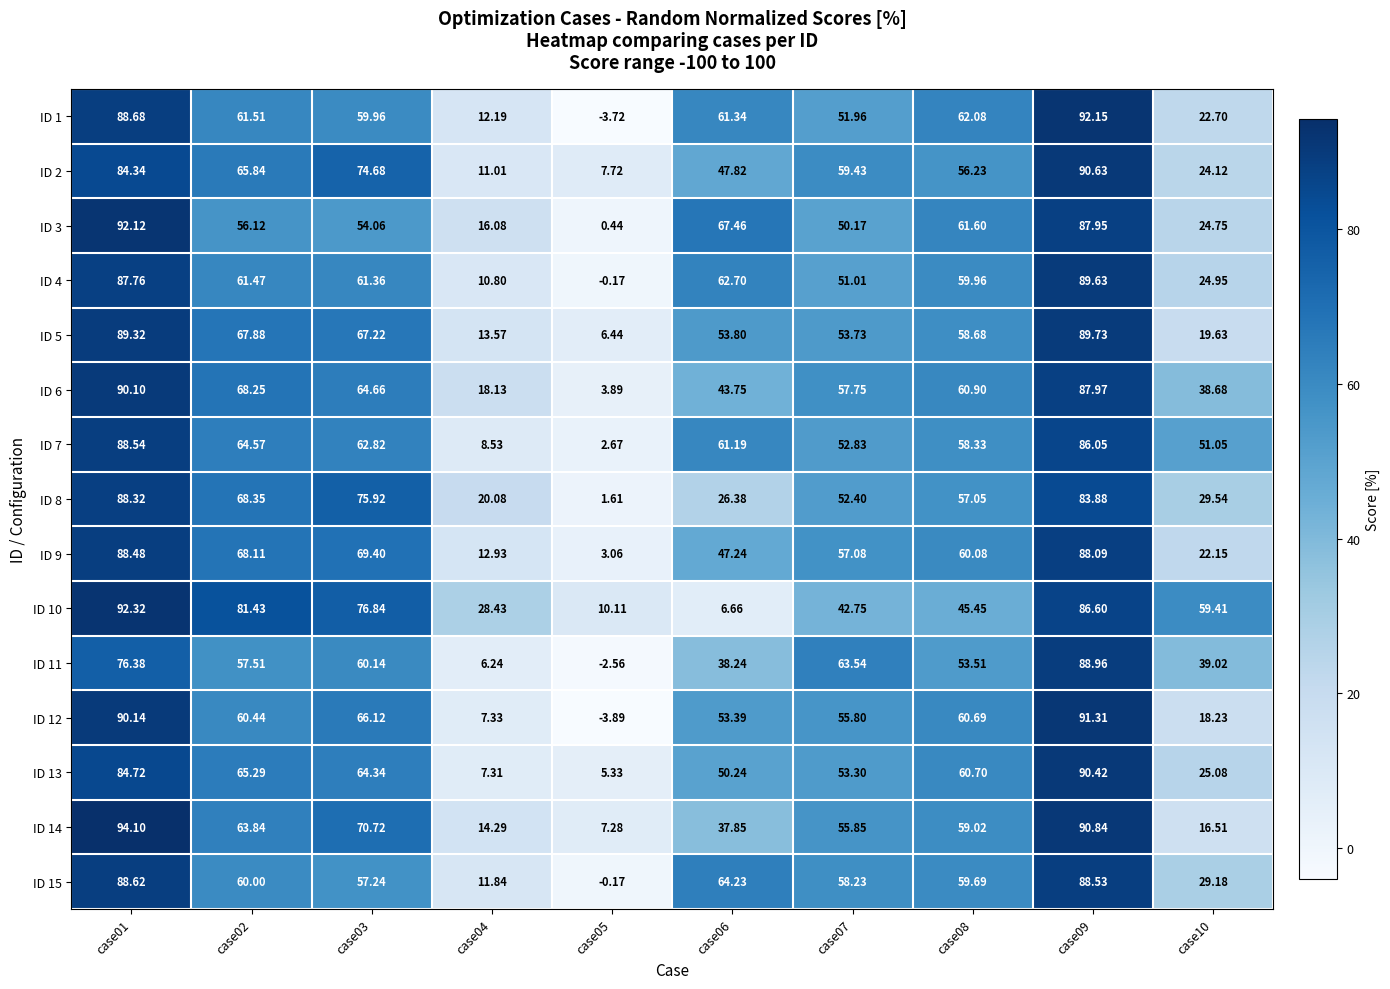

Is the value of ID 7 at case08 greater than the value of ID 15 at case02?

No